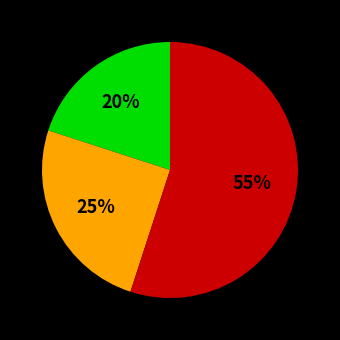

To the nearest percent, what is the difference between the largest and smallest slice percentages?

35%